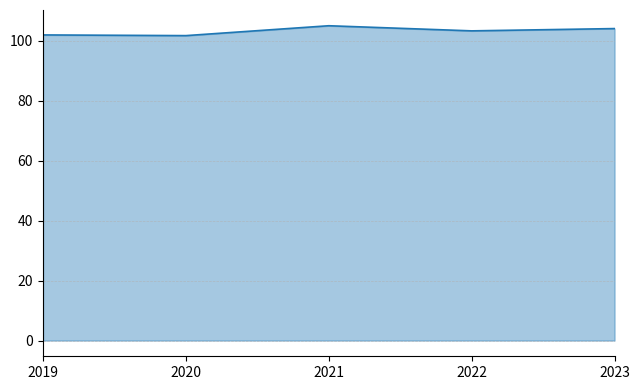

The value at 2021 is 105.1. True or false?

True